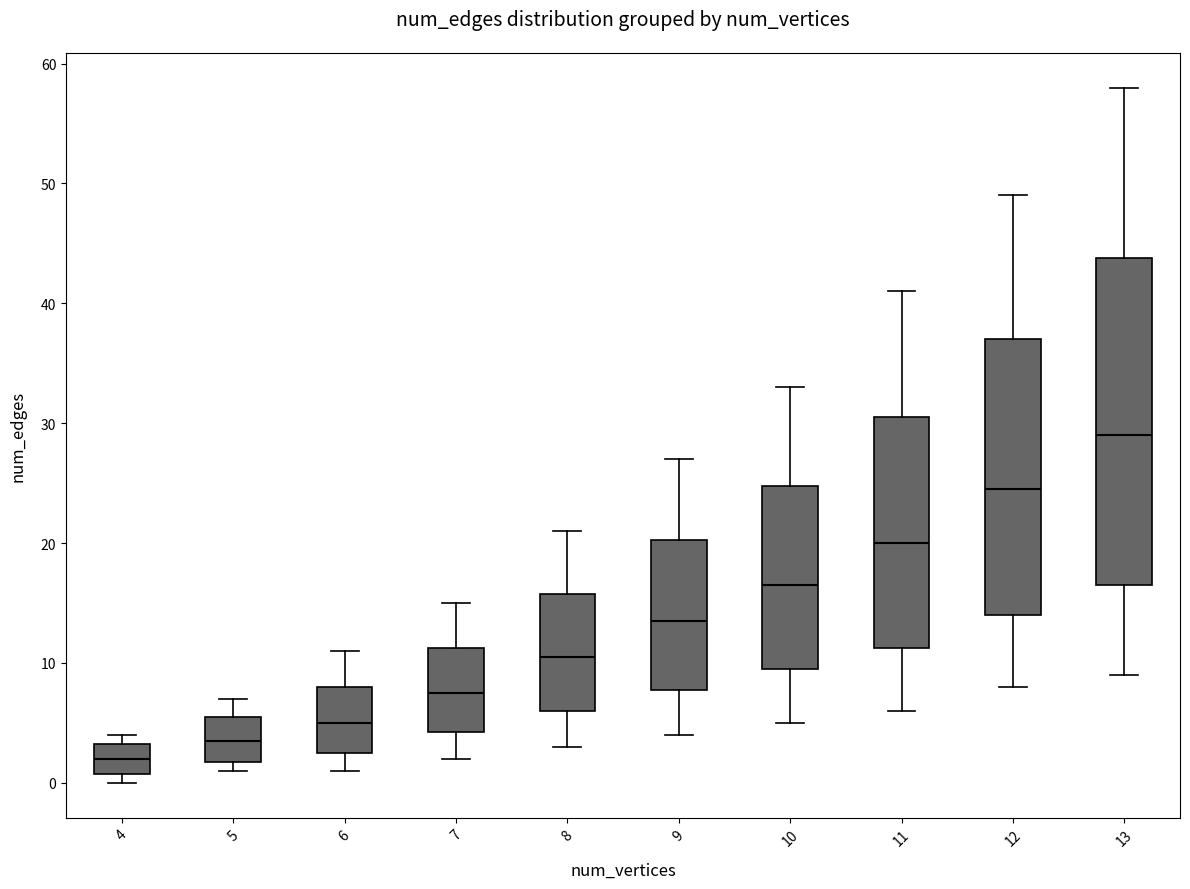

Reading left to right, transcribe this box plot: for each box, give where its median line is, the range the box spans, and where its two whiskers end, as read against the y-axis. The values are not printed on the chart, so give them approximately, as read against the axis.

4: median 2, box 1 to 3, whiskers 0 to 4
5: median 4, box 2 to 6, whiskers 1 to 7
6: median 5, box 3 to 8, whiskers 1 to 11
7: median 8, box 4 to 11, whiskers 2 to 15
8: median 11, box 6 to 16, whiskers 3 to 21
9: median 14, box 8 to 20, whiskers 4 to 27
10: median 17, box 10 to 25, whiskers 5 to 33
11: median 20, box 11 to 31, whiskers 6 to 41
12: median 25, box 14 to 37, whiskers 8 to 49
13: median 29, box 17 to 44, whiskers 9 to 58